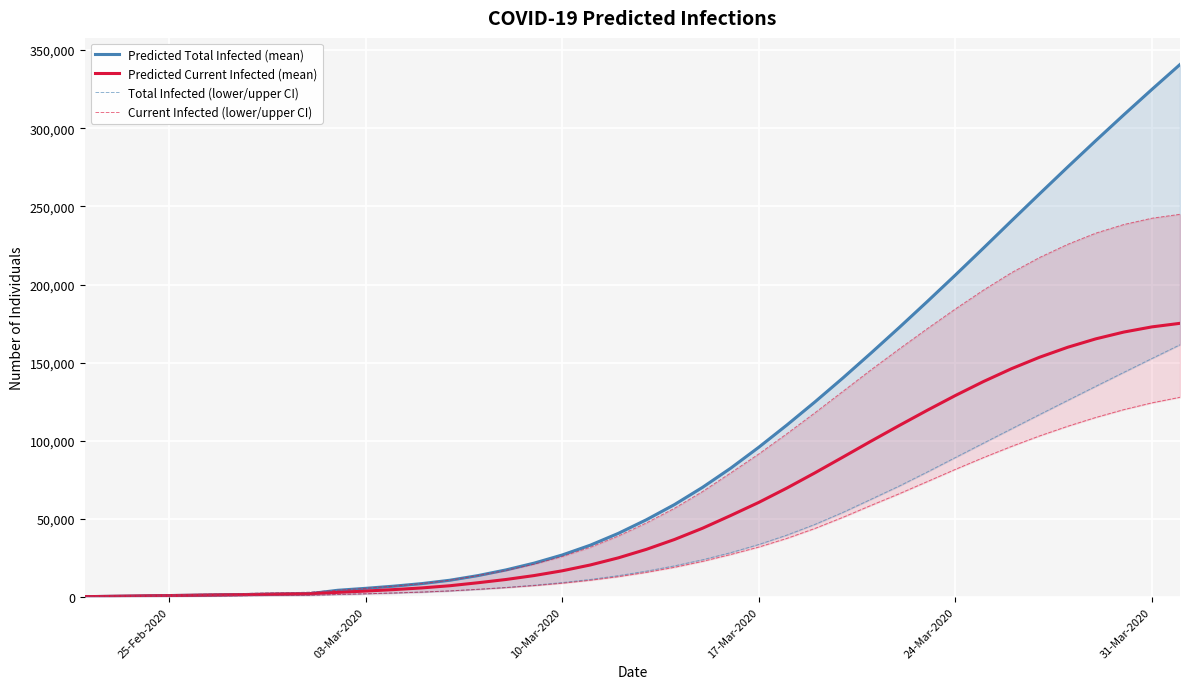

What is the highest value of the Predicted Total Infected (mean) series?

340802